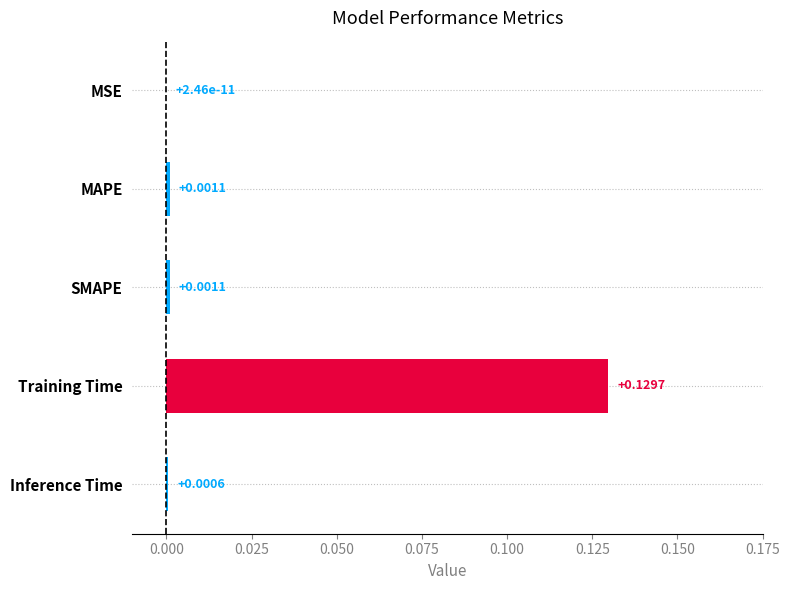

How many categories are shown in the chart?

5